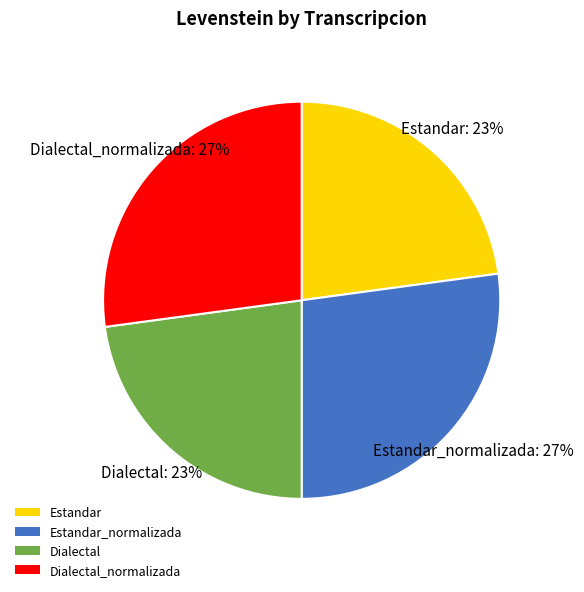

To the nearest percent, what is the difference between the Estandar_normalizada and Dialectal slice percentages?

4%